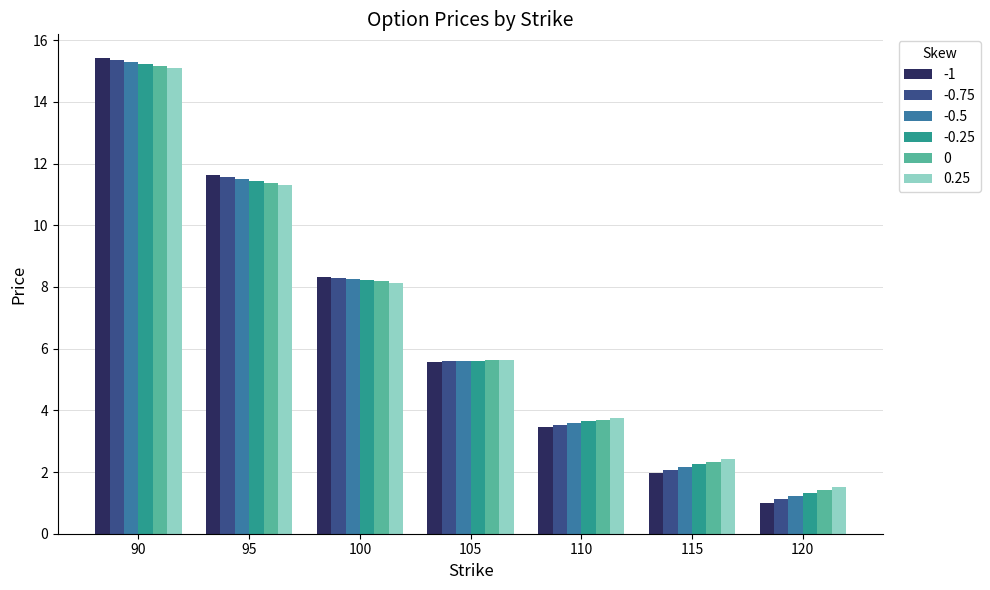

What is the difference between the highest and lowest values at 120?

0.5